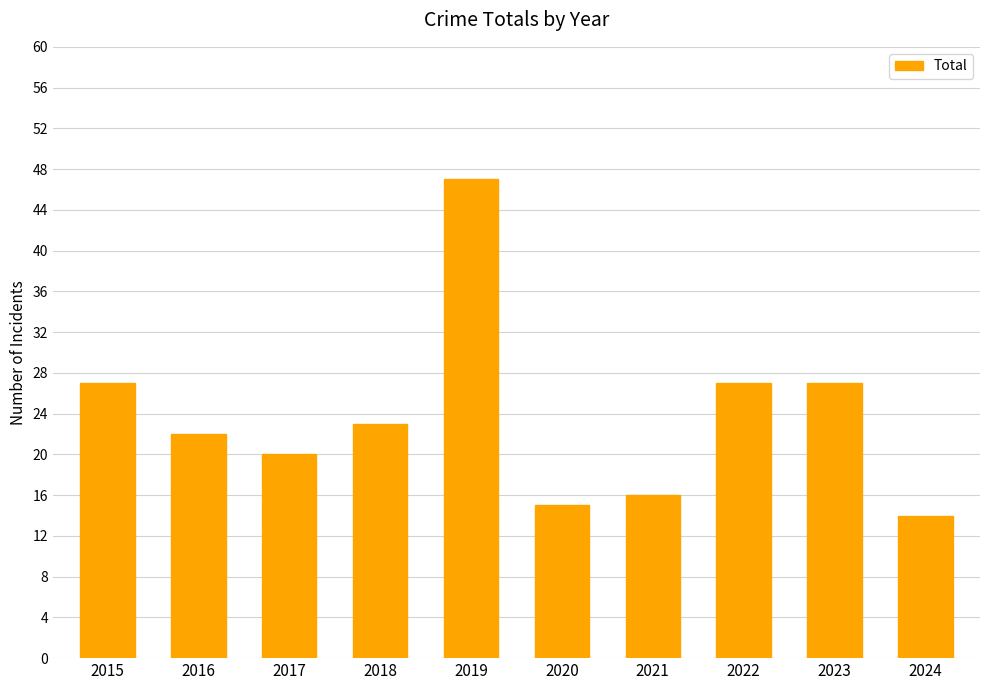

What is the value of the 4th bar from the left?

23